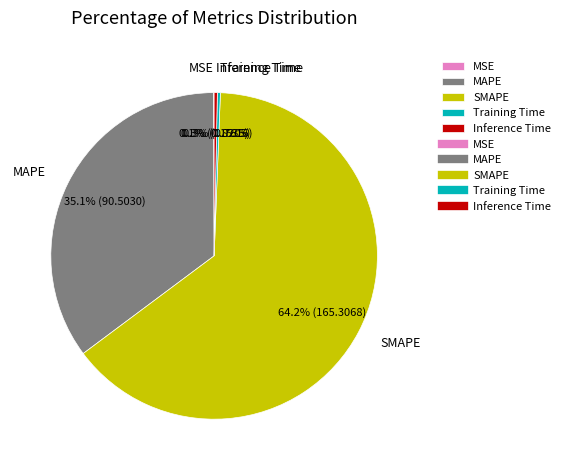

Does Training Time represent more than half of the total?

No